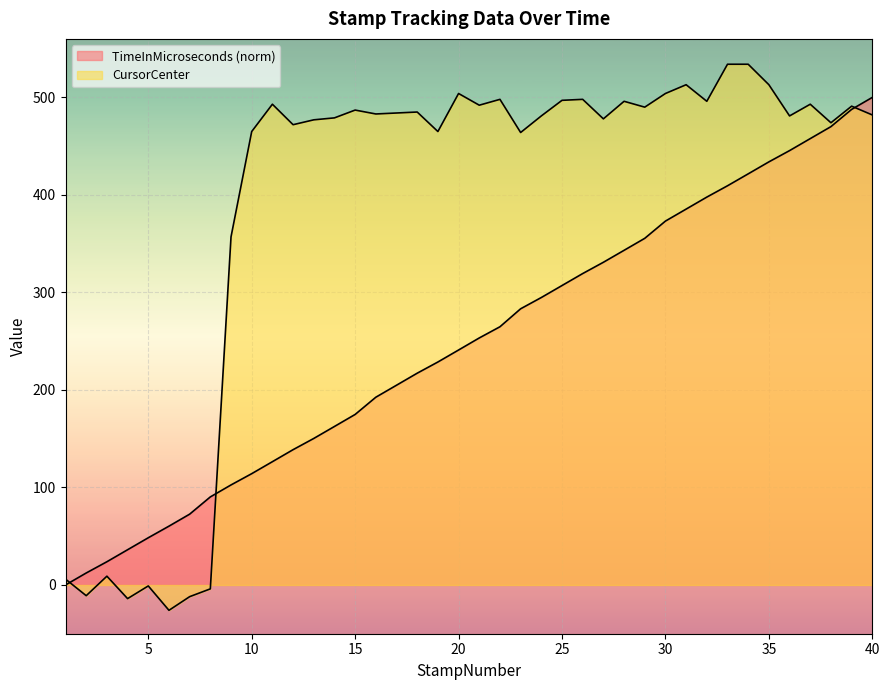

At which category is the sum across all series the highest?

40